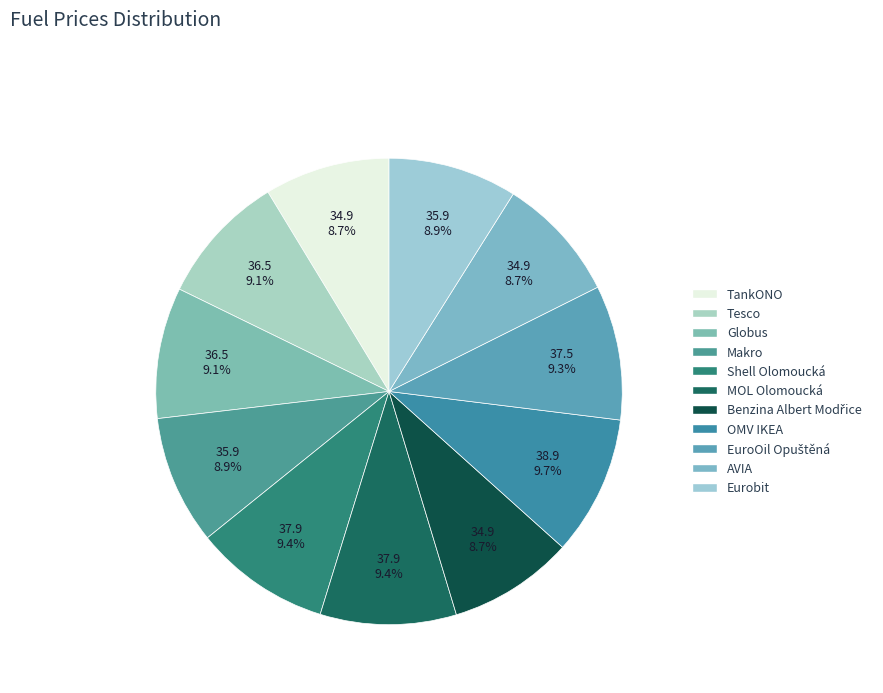

Count the number of slices in the pie.

11